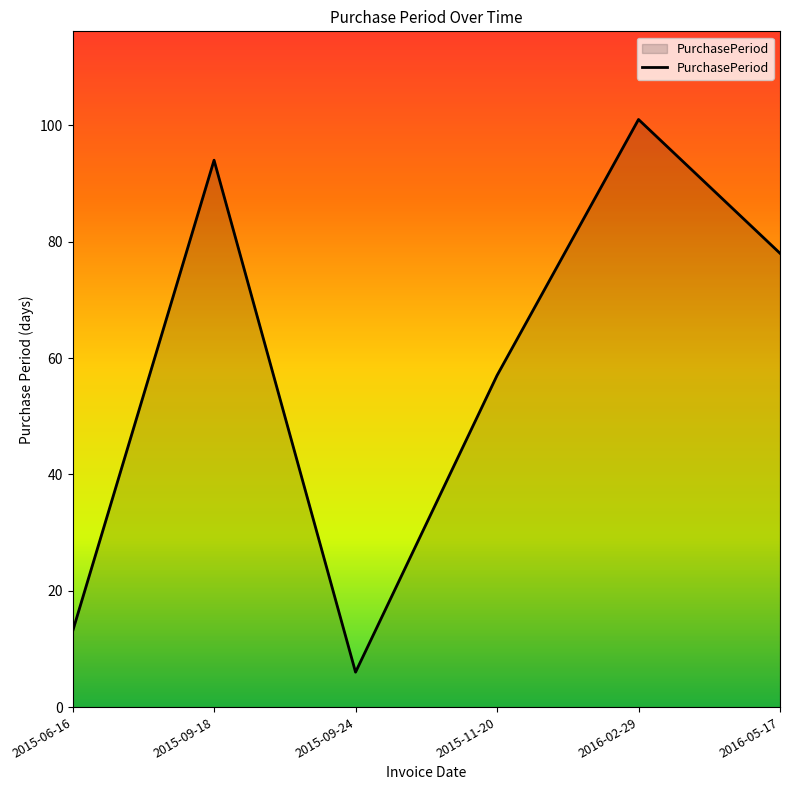

How many lines are shown in the chart?

1